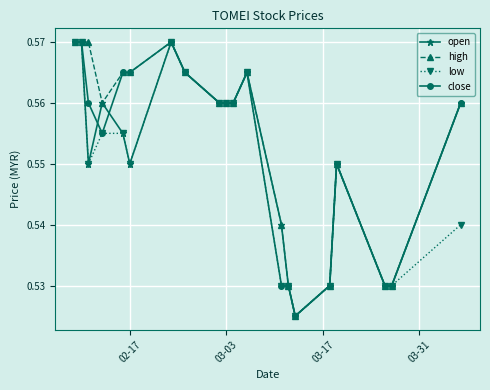

True or false: low has more than 2 interior local peaks.

True